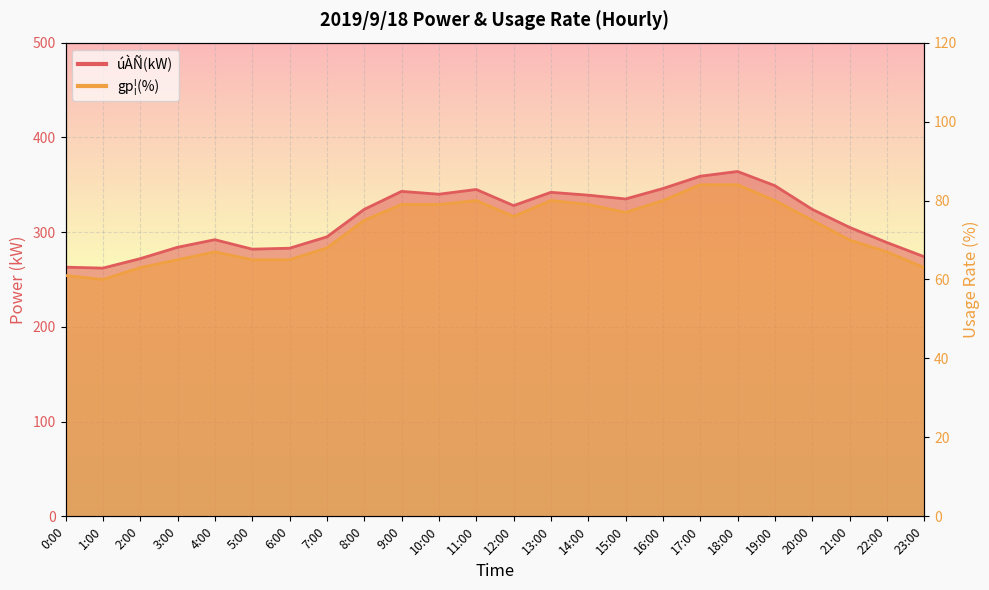

Reading right to left, what are all the values shown in this chart?

úÀÑ(kW): 23:00=274	22:00=289	21:00=305	20:00=324	19:00=349	18:00=364	17:00=359	16:00=346	15:00=335	14:00=339	13:00=342	12:00=328	11:00=345	10:00=340	9:00=343	8:00=324	7:00=295	6:00=283	5:00=282	4:00=292	3:00=284	2:00=272	1:00=262	0:00=263
gp¦(%): 23:00=63	22:00=67	21:00=70	20:00=75	19:00=80	18:00=84	17:00=84	16:00=80	15:00=77	14:00=79	13:00=80	12:00=76	11:00=80	10:00=79	9:00=79	8:00=75	7:00=68	6:00=65	5:00=65	4:00=67	3:00=65	2:00=63	1:00=60	0:00=61